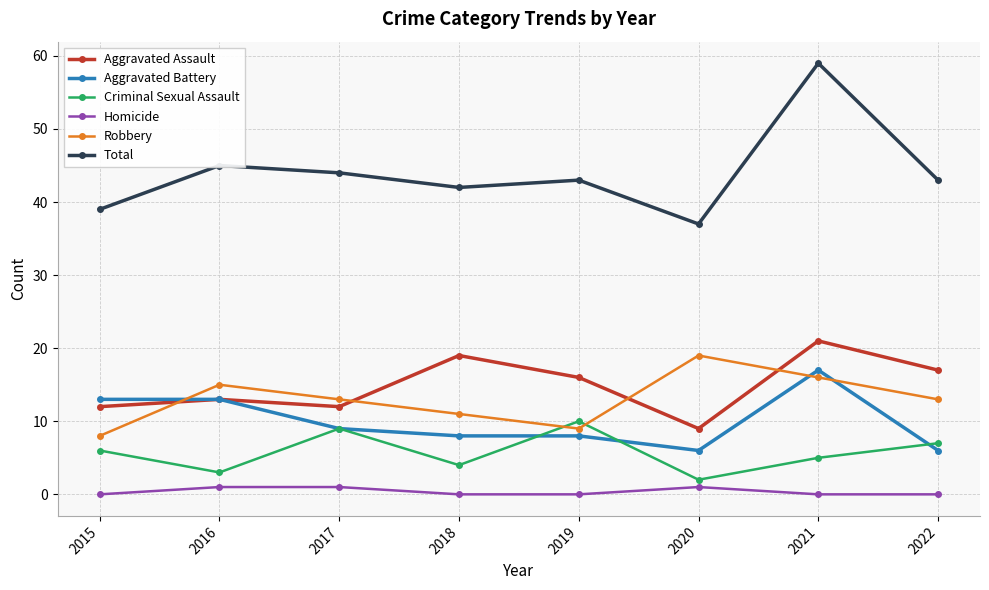

What is the spread (max minus min) of values at 2017?

43